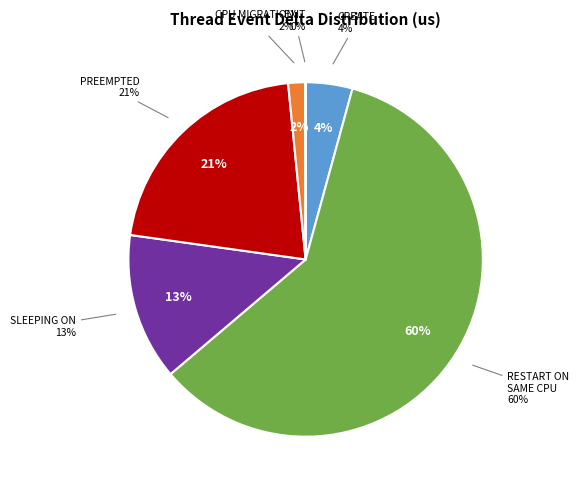

Is SLEEPING ON the majority of the pie?

No